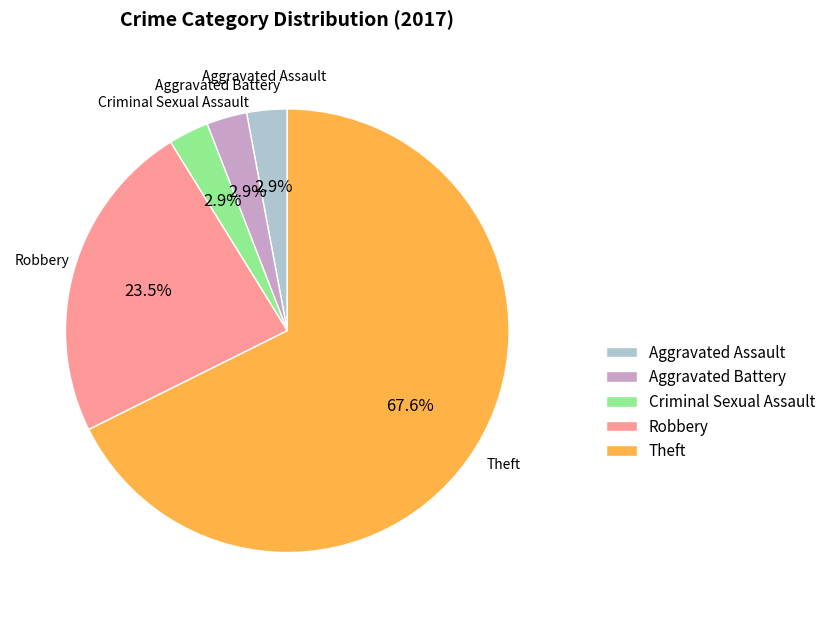

Is the sum of Aggravated Assault and Aggravated Battery greater than half?

No